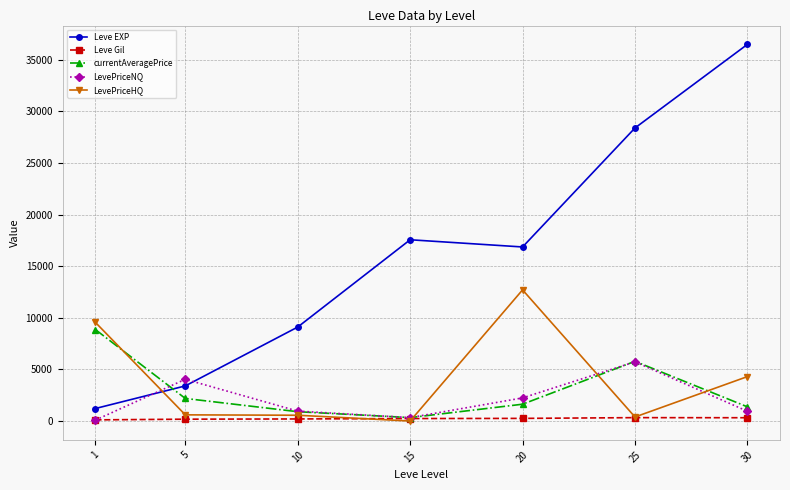

Where is the first local maximum for Leve EXP?

15